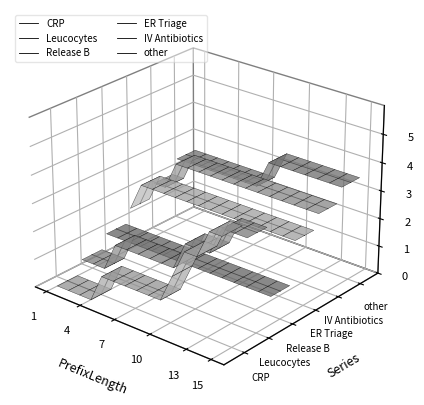

Rank the series by their maximum value, from highest to lowest.

other, IV Antibiotics, ER Triage, Leucocytes, CRP, Release B